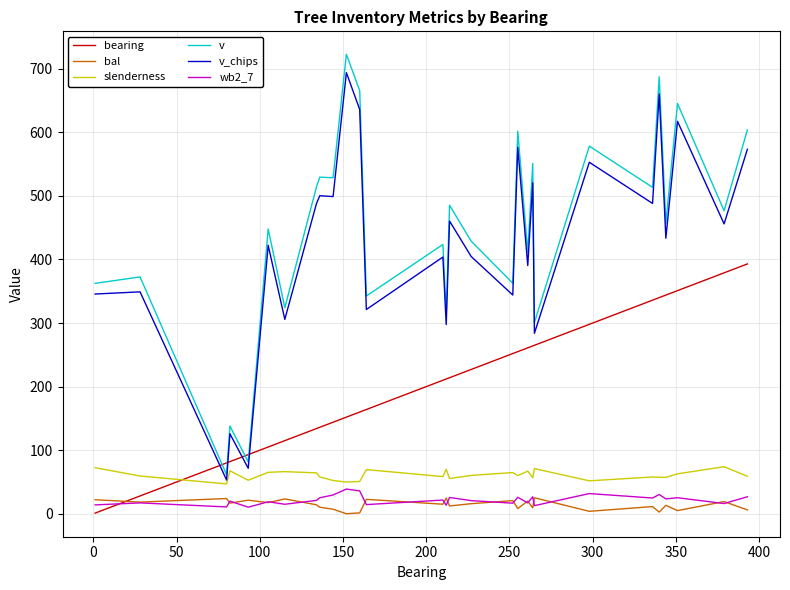

True or false: bal and slenderness cross at least once.

False